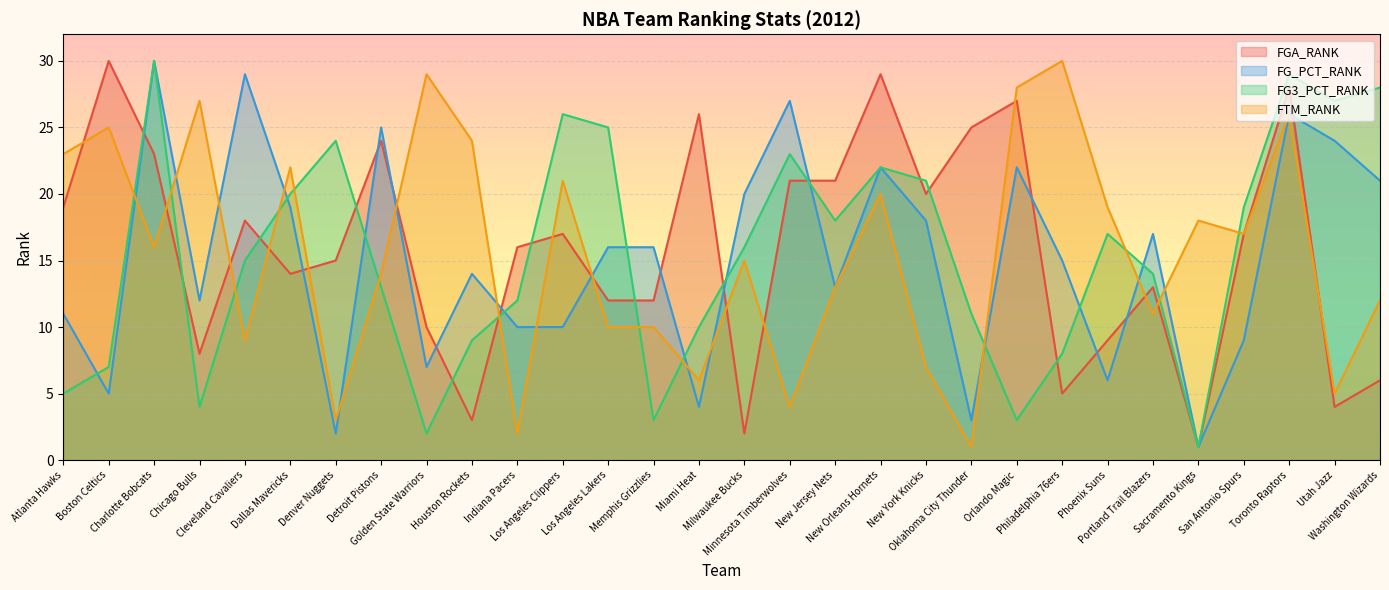

How many lines are shown in the chart?

4